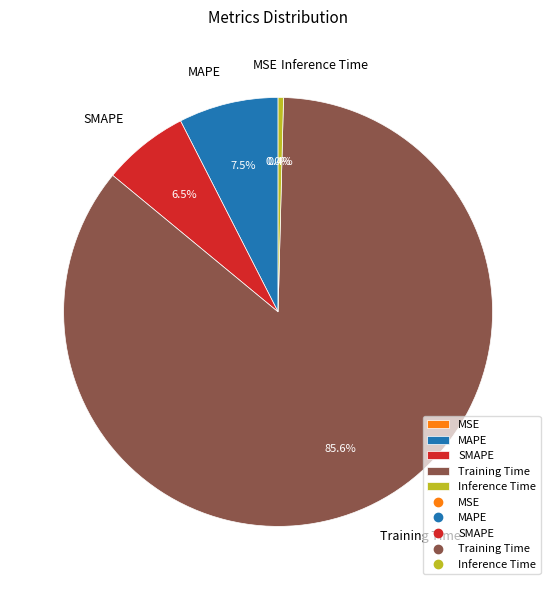

To the nearest percent, what is the difference between the largest and smallest slice percentages?

86%